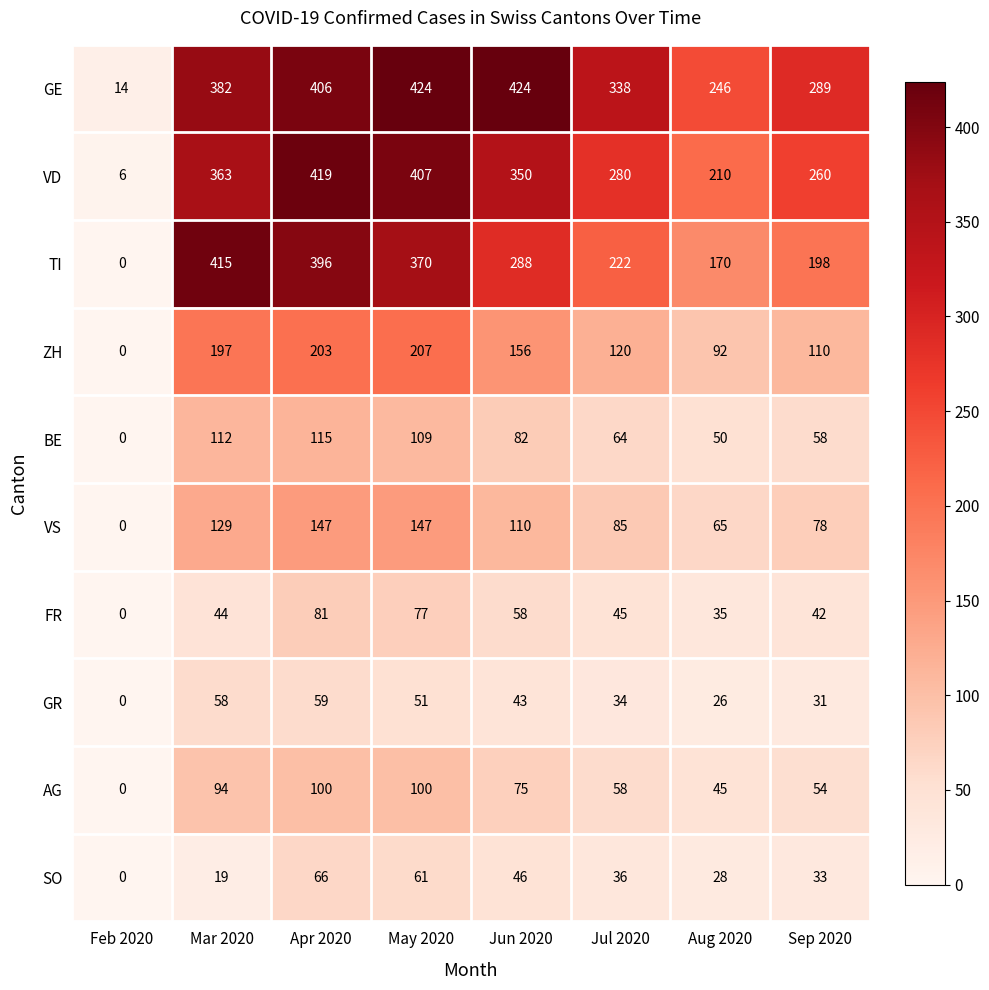

What is the approximate value of VD at Sep 2020, to the nearest 5?

260